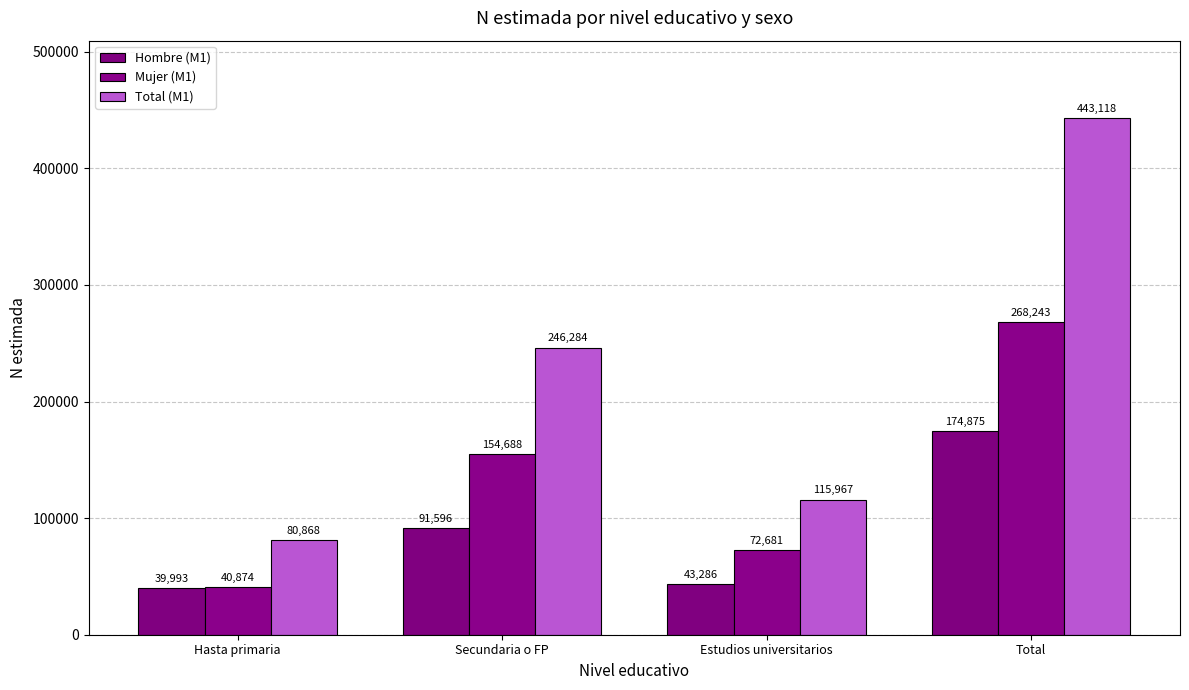

The value of Total (M1) at Total is 443118. True or false?

True